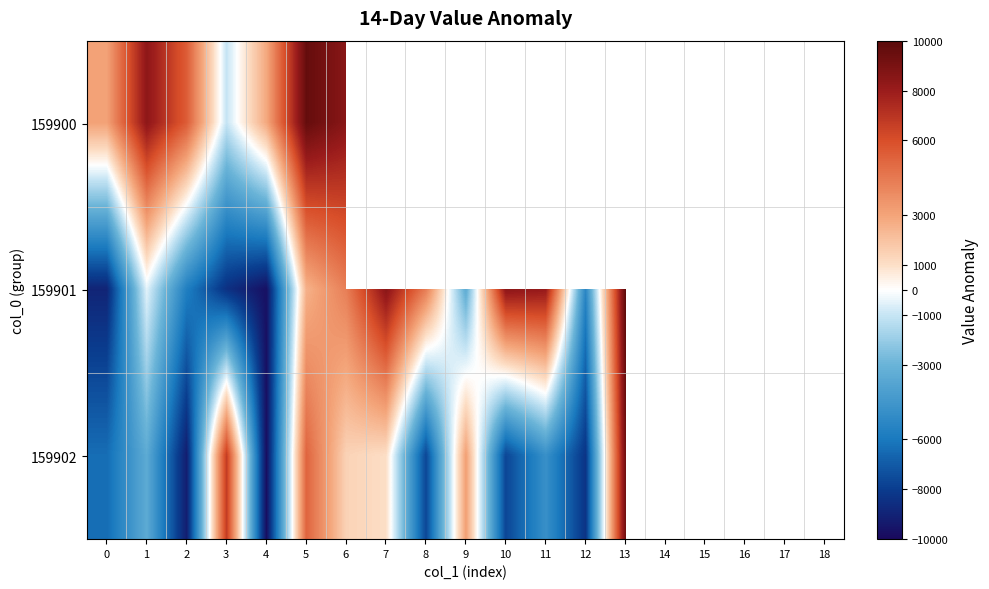

True or false: 159902 has a value of 9238.6 at 13.

True